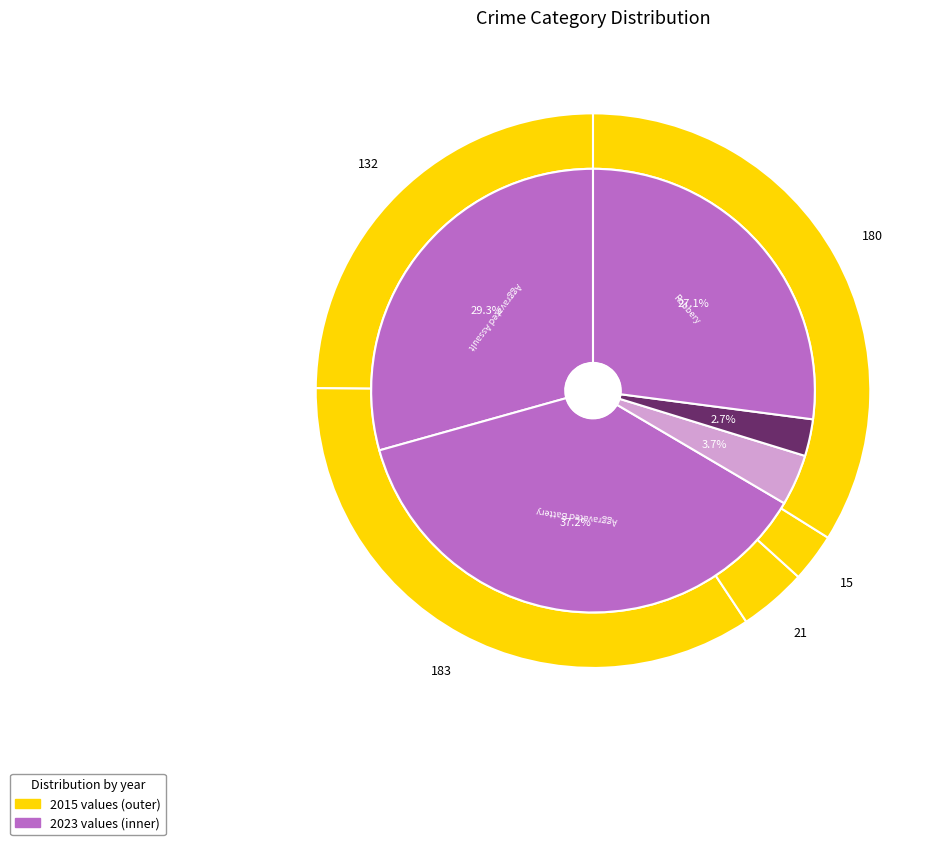

To the nearest percent, what is the difference between the values_2015 and 3 slice percentages?

22%